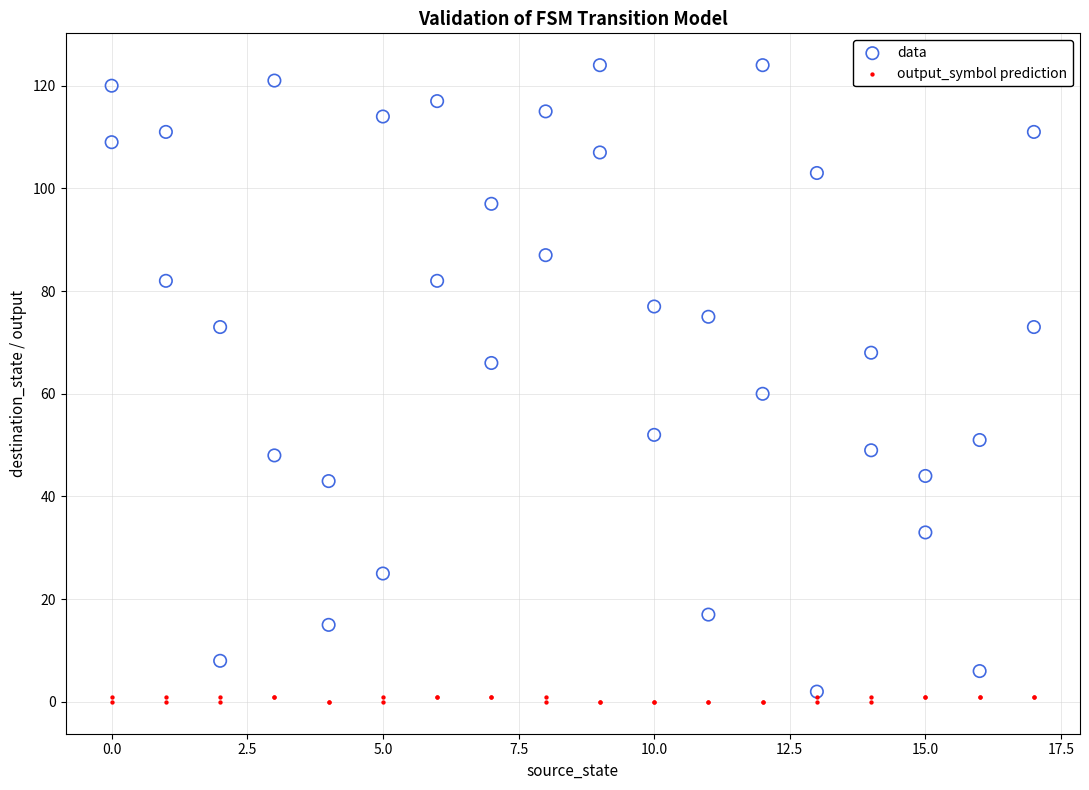

What are all the series names shown in the legend?

data, output_symbol prediction